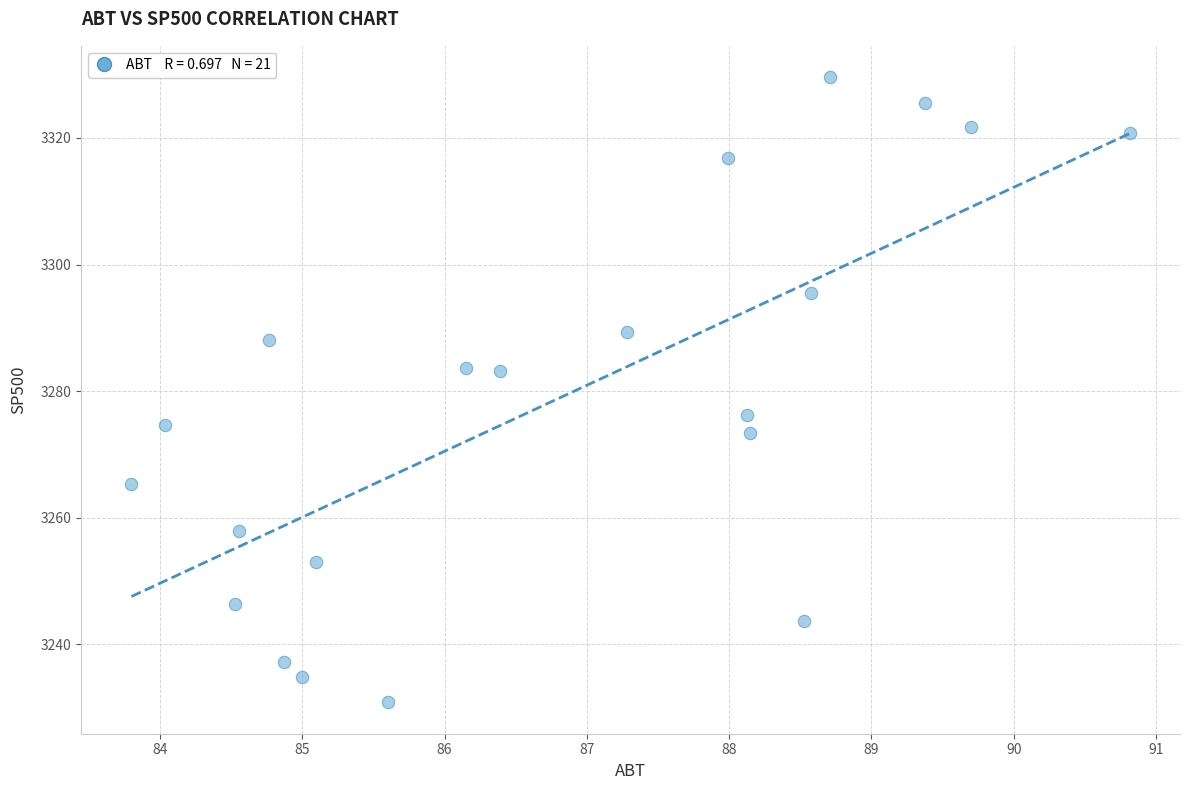

What is the range of X values (max minus min)?

7.0